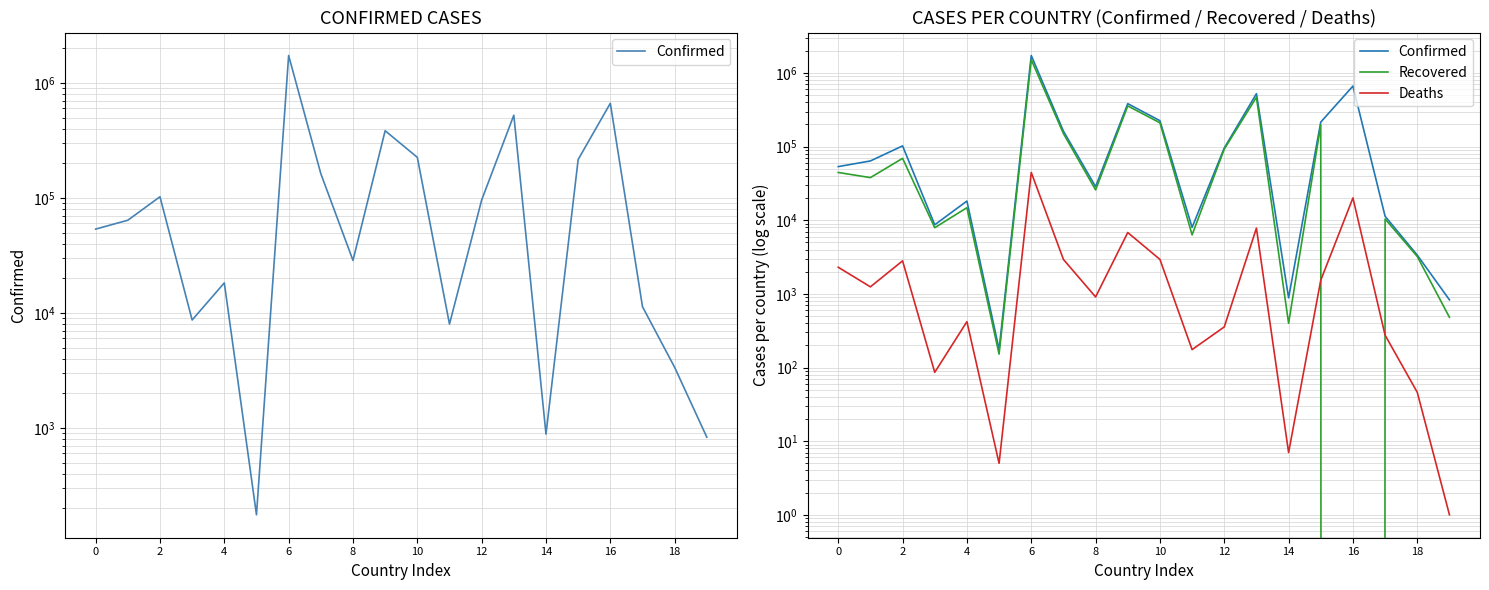

Which series has the largest total across all categories?

Confirmed